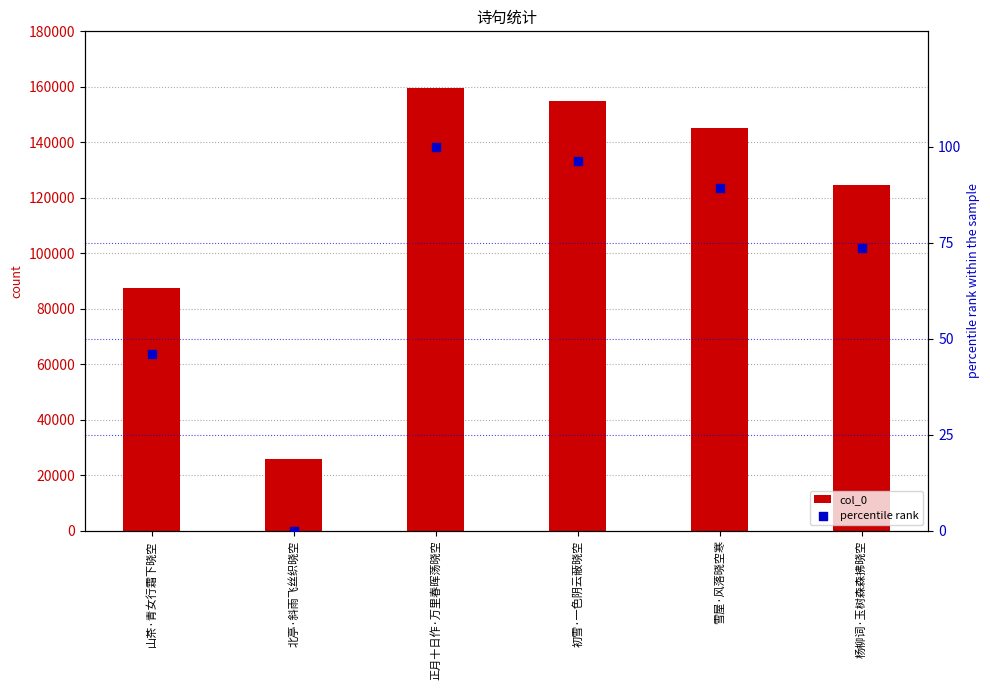

Which series reaches the maximum Y coordinate?

col_0